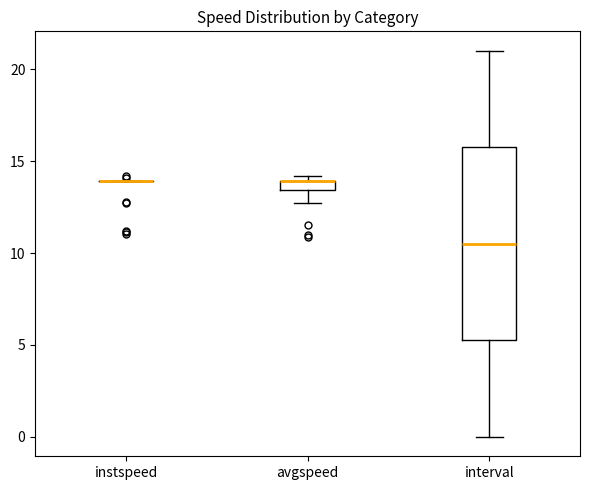

Which box is the tallest, from its lower edge to its upper edge?

interval